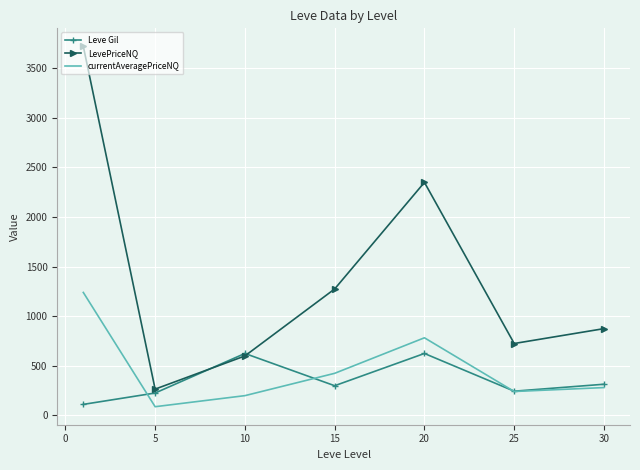

What is the minimum value for Leve Gil?

112.0